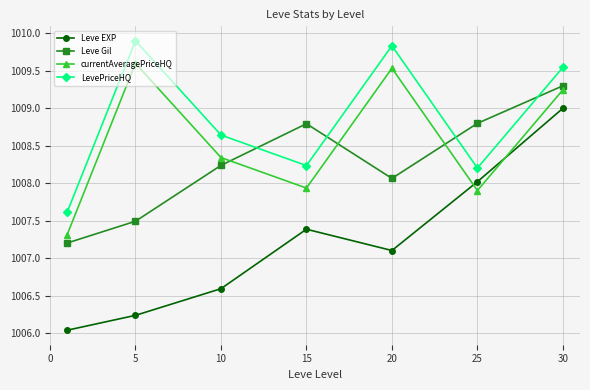

After their last crossing, which series has the higher values: currentAveragePriceHQ or Leve EXP?

currentAveragePriceHQ